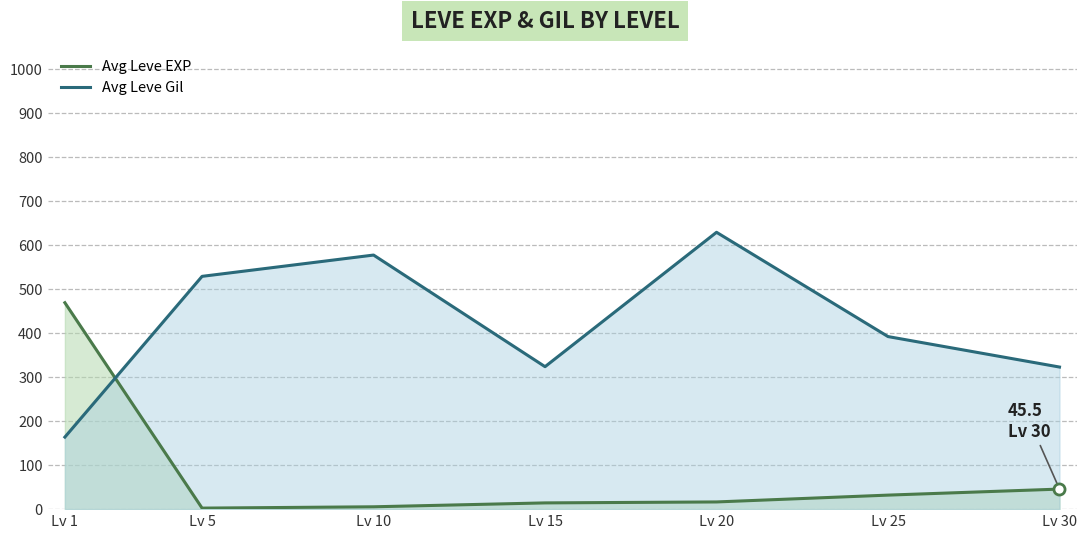

At which category is the sum across all series the highest?

Lv 20